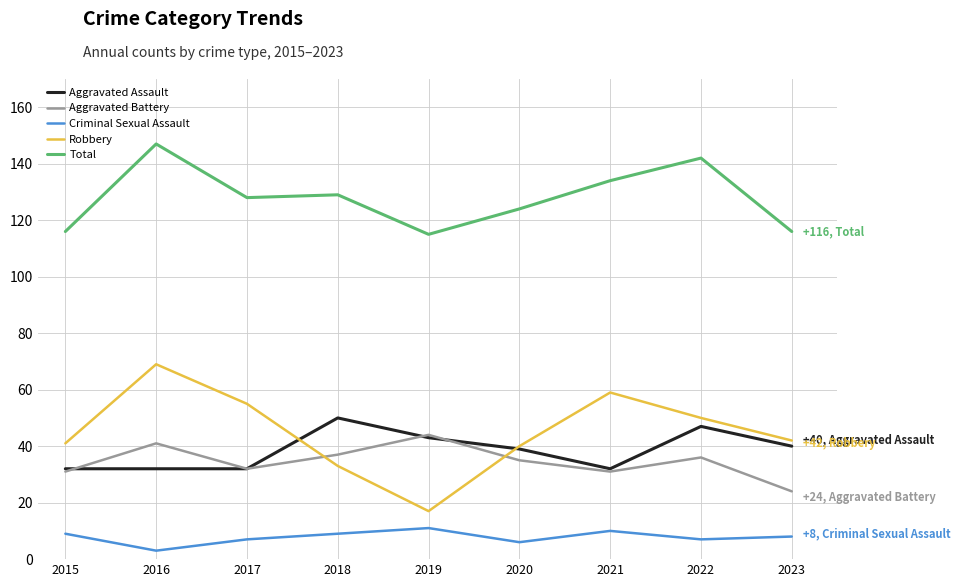

What is the maximum value shown in the chart?

147